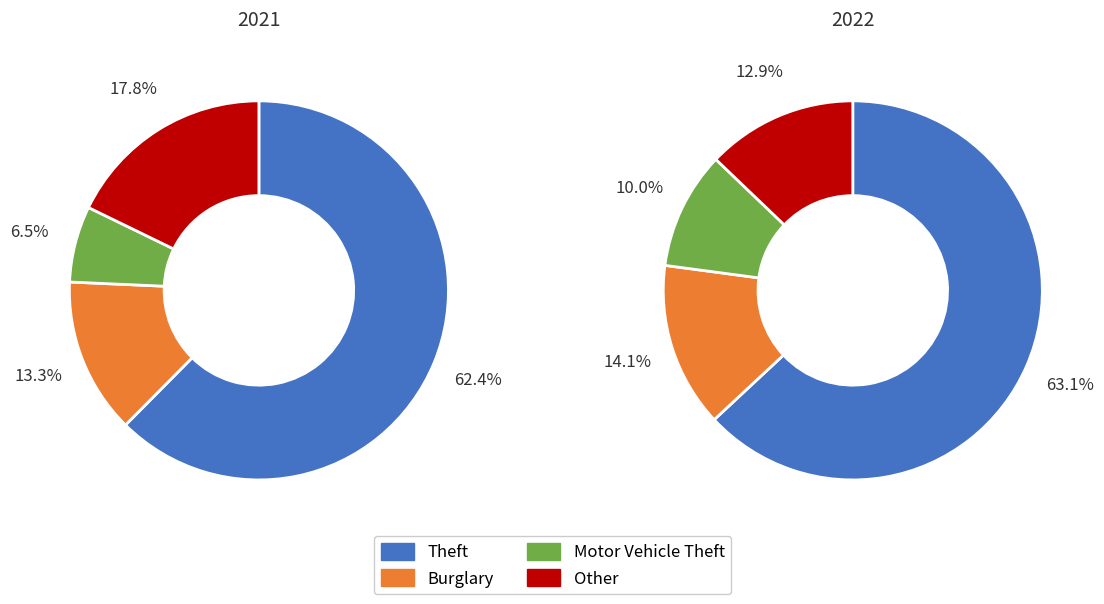

What portion of the pie excludes 3?

86.7%